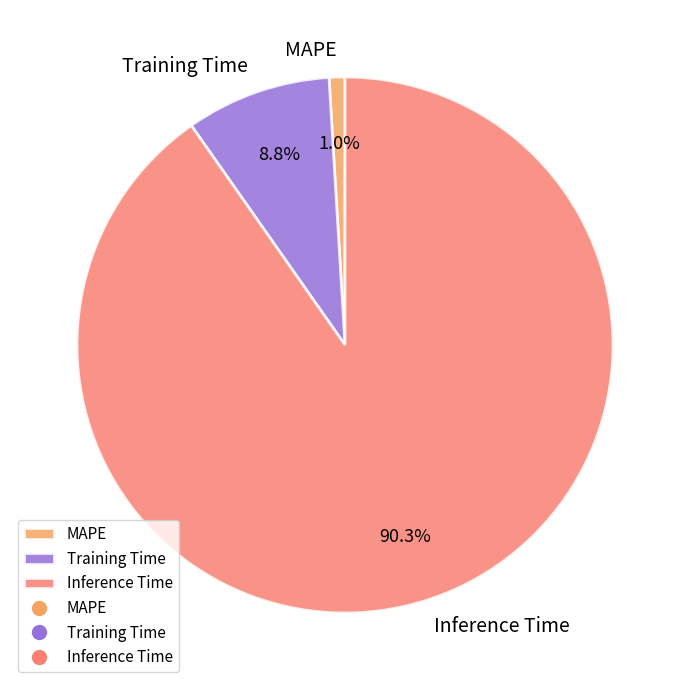

Which category accounts for the majority?

Inference Time